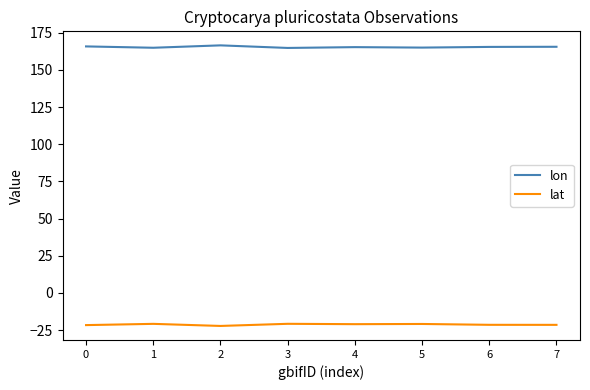

What is the average value of the lon series?

165.4